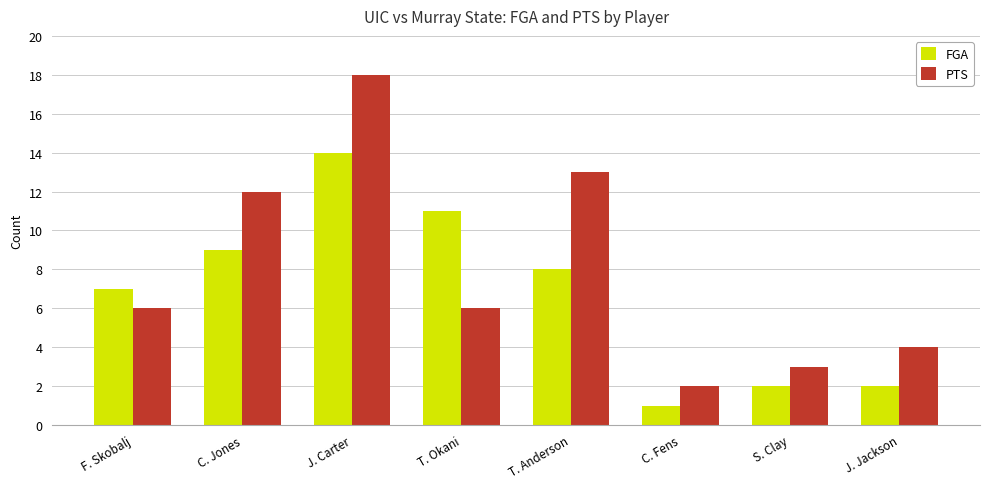

Are the bars grouped side by side (vs. stacked)?

Yes